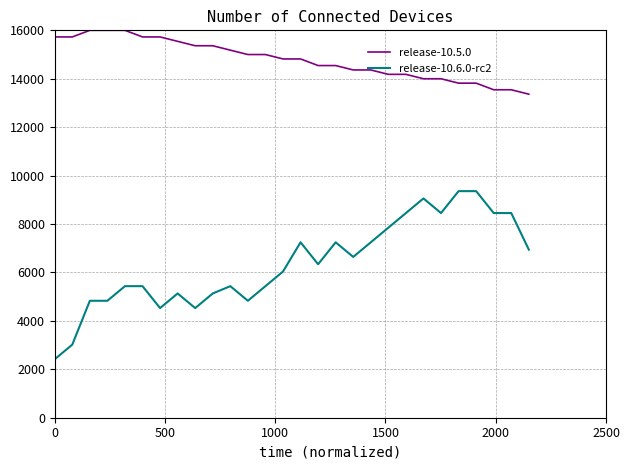

At how many categories does at least one series exceed 8714?

28